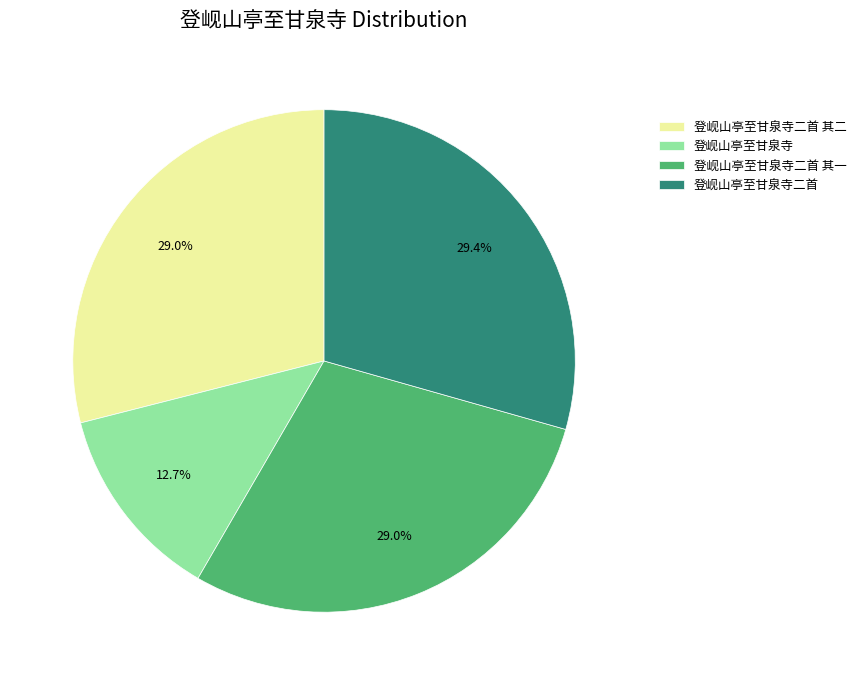

To the nearest percent, what is the difference between the largest and smallest slice percentages?

17%